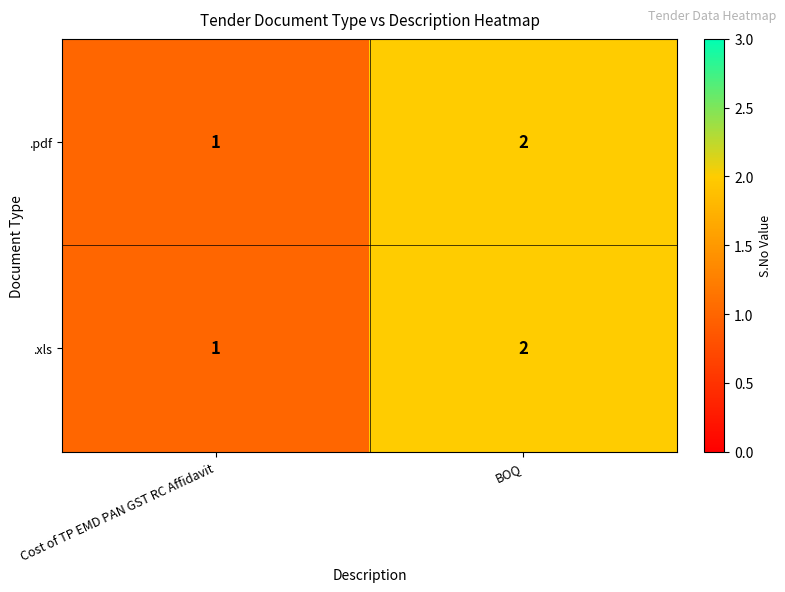

Is it true that .pdf equals 2 at BOQ?

True